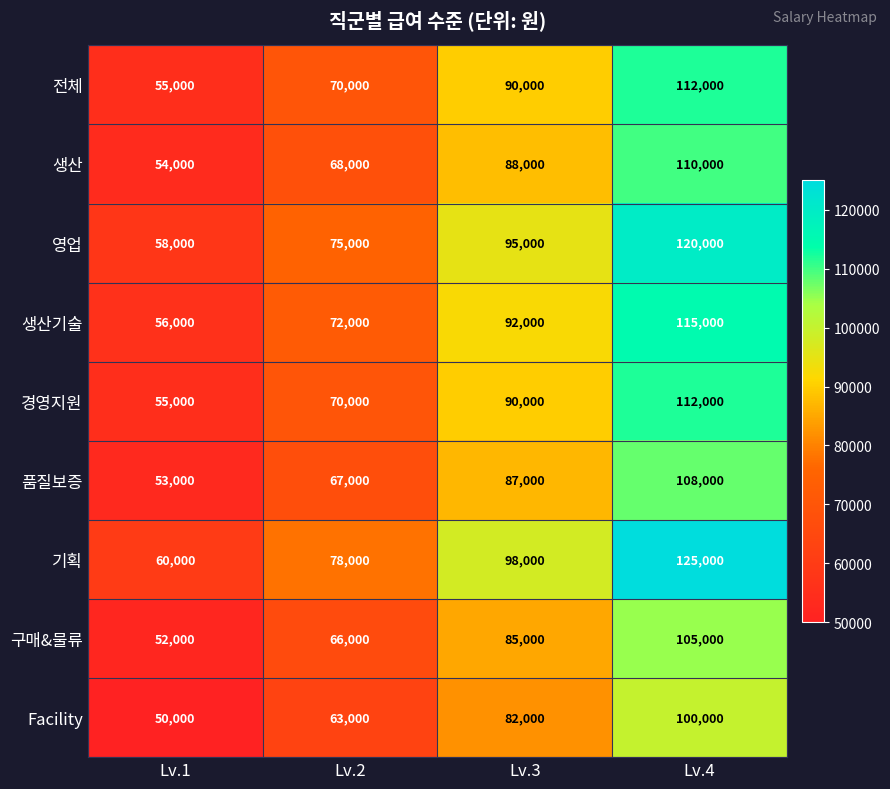

How many series are shown in this chart?

9